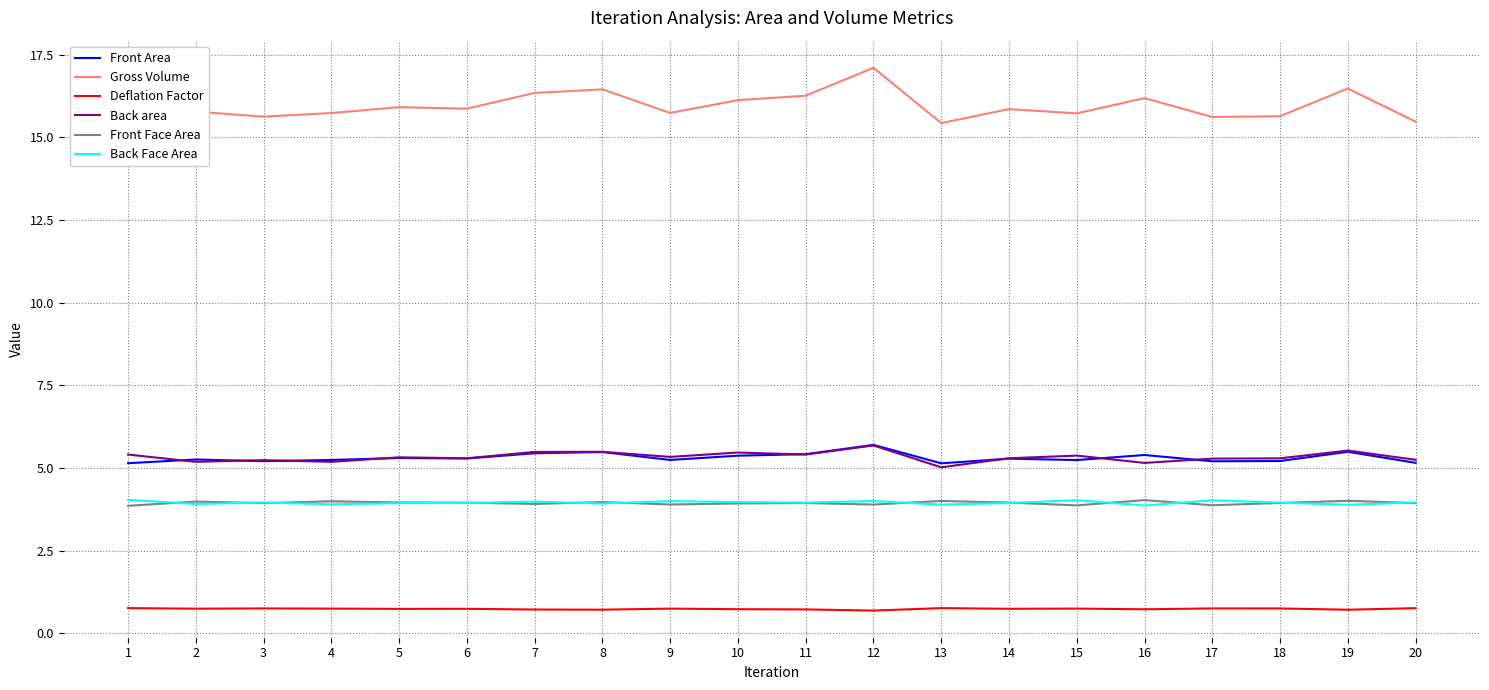

True or false: Back Face Area and Front Area cross at least once.

False